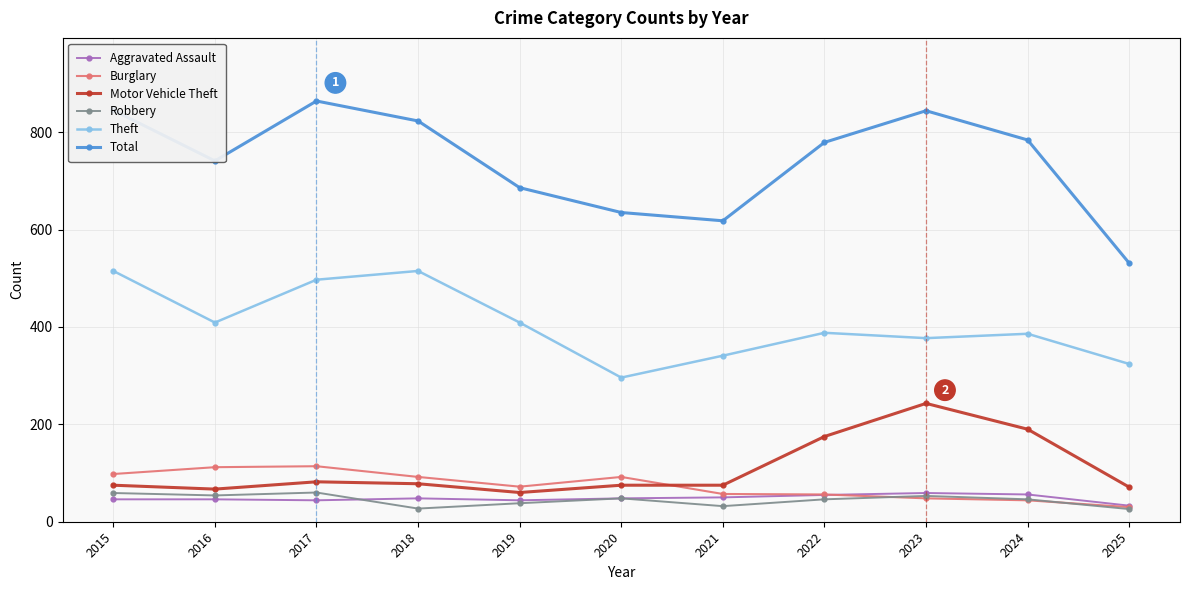

In Total, how many points are higher than both neighbors (excluding endpoints)?

2